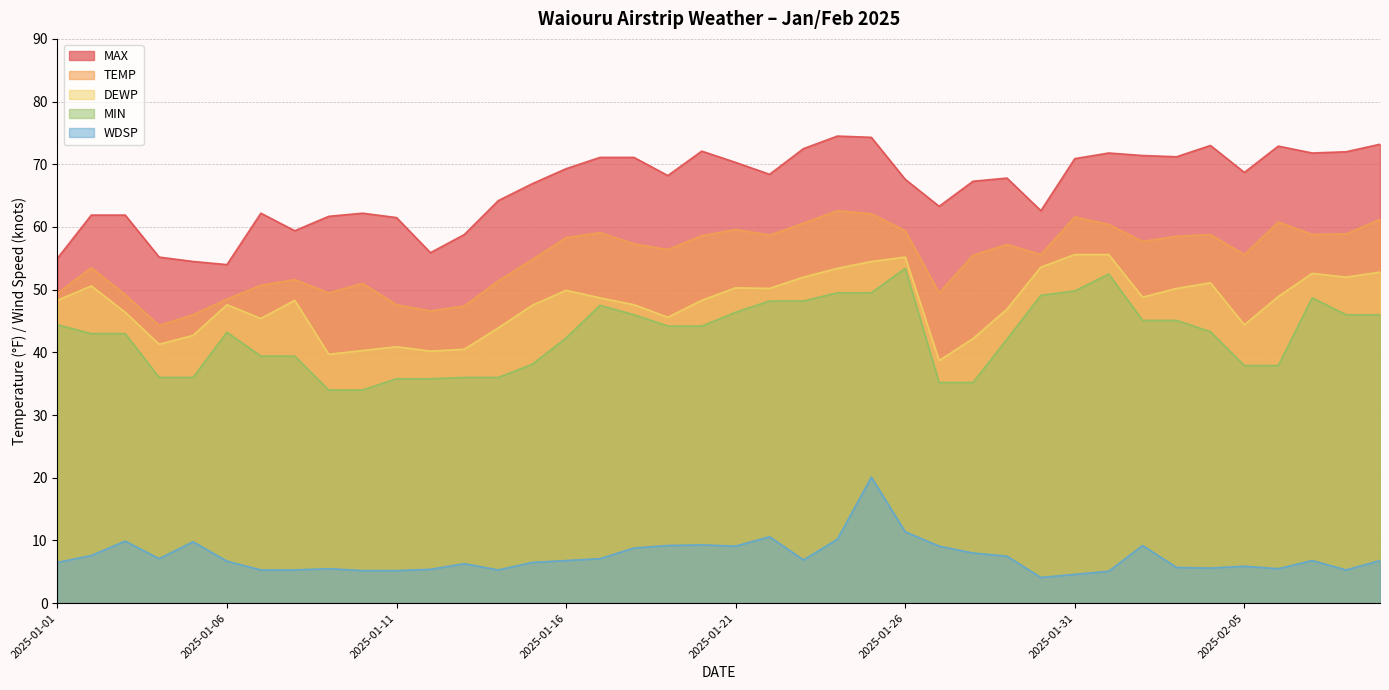

Rank the series by their maximum value, from lowest to highest.

WDSP, MIN, DEWP, TEMP, MAX